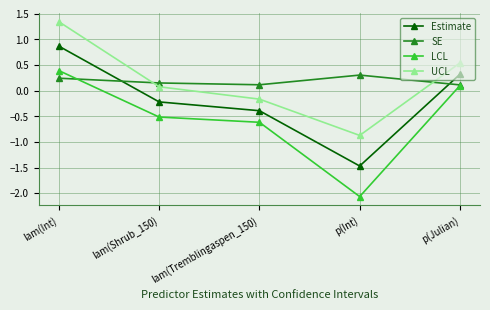

True or false: Estimate has a value of -1.5 at p(Int).

True